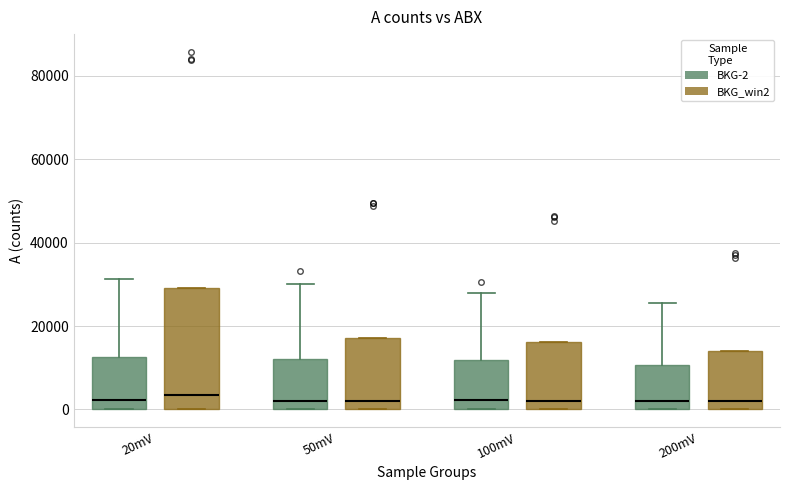

Where is the lower edge of the box for 50mV (BKG_win2) on the y-axis? The values are not printed on the chart, so give them approximately, as read against the axis.

0